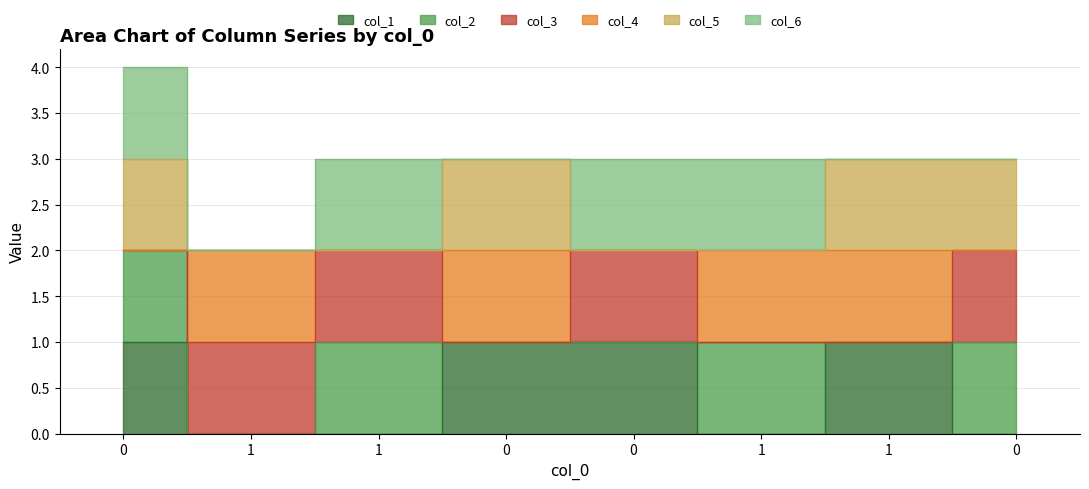

Which series has the largest total across all categories?

col_5